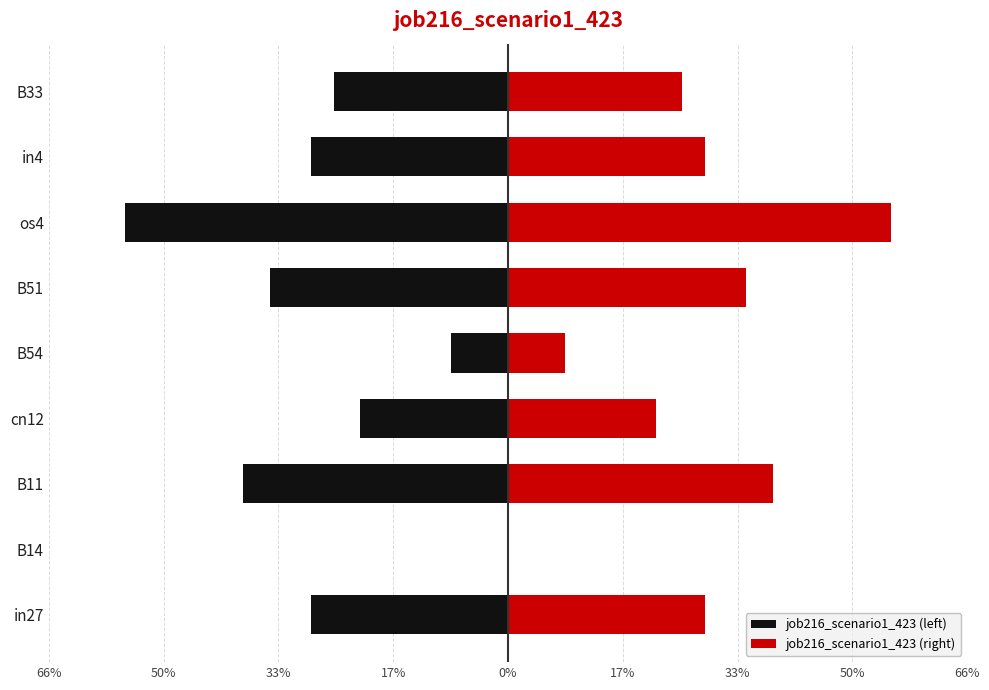

True or false: job216_scenario1_423 (right) has a value of 0.0 at 0%.

False